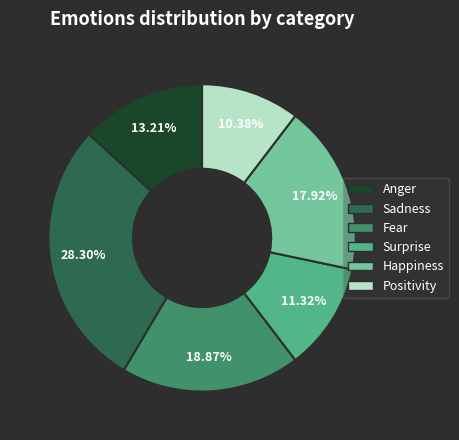

Rank the categories by value from lowest to highest.

Positivity, Surprise, Anger, Happiness, Fear, Sadness